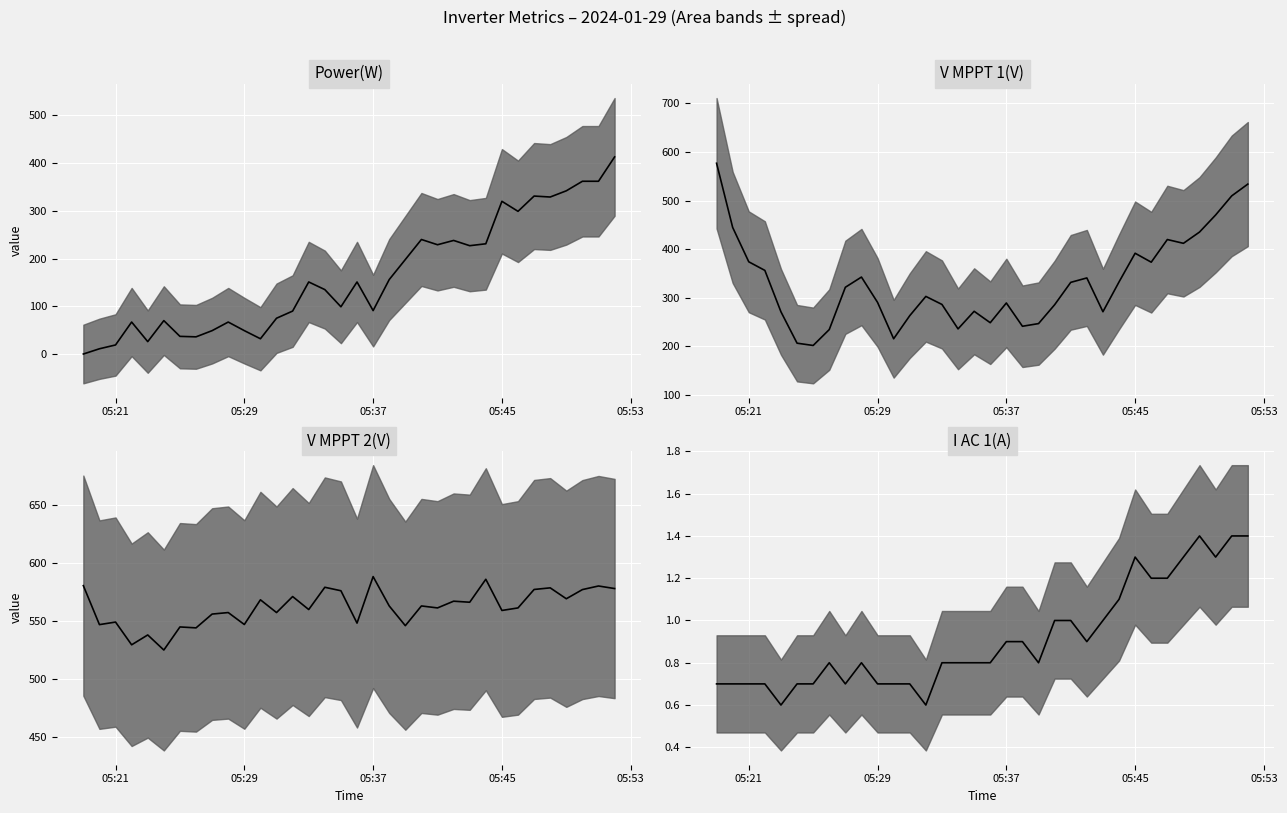

True or false: I AC 1(A) has more than 1 points higher than both neighbors.

True